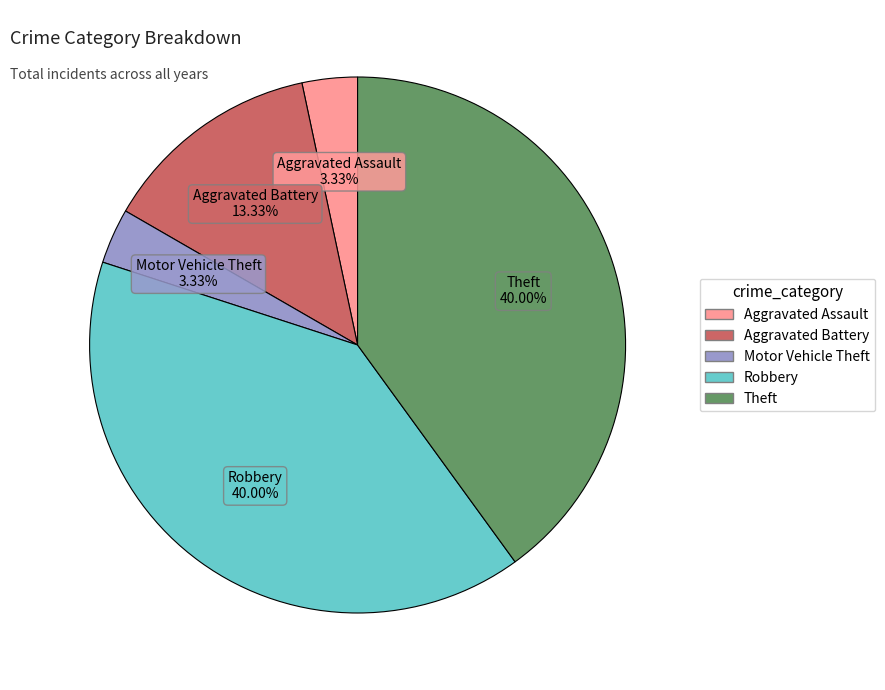

Approximately how many times larger is the value at Aggravated Battery compared to Aggravated Assault?

4.0